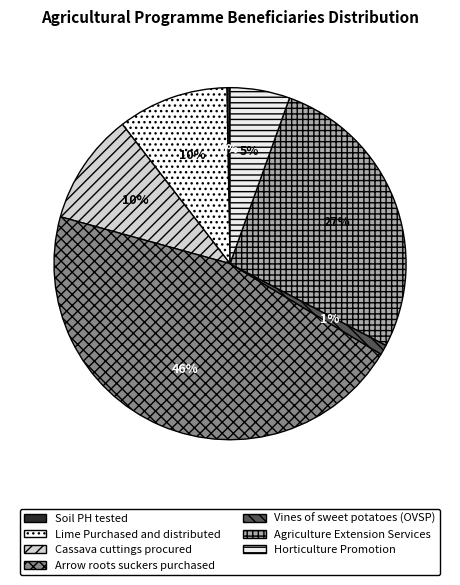

To the nearest percent, what is the difference between the Agriculture Extension Services and Arrow roots suckers purchased slice percentages?

19%